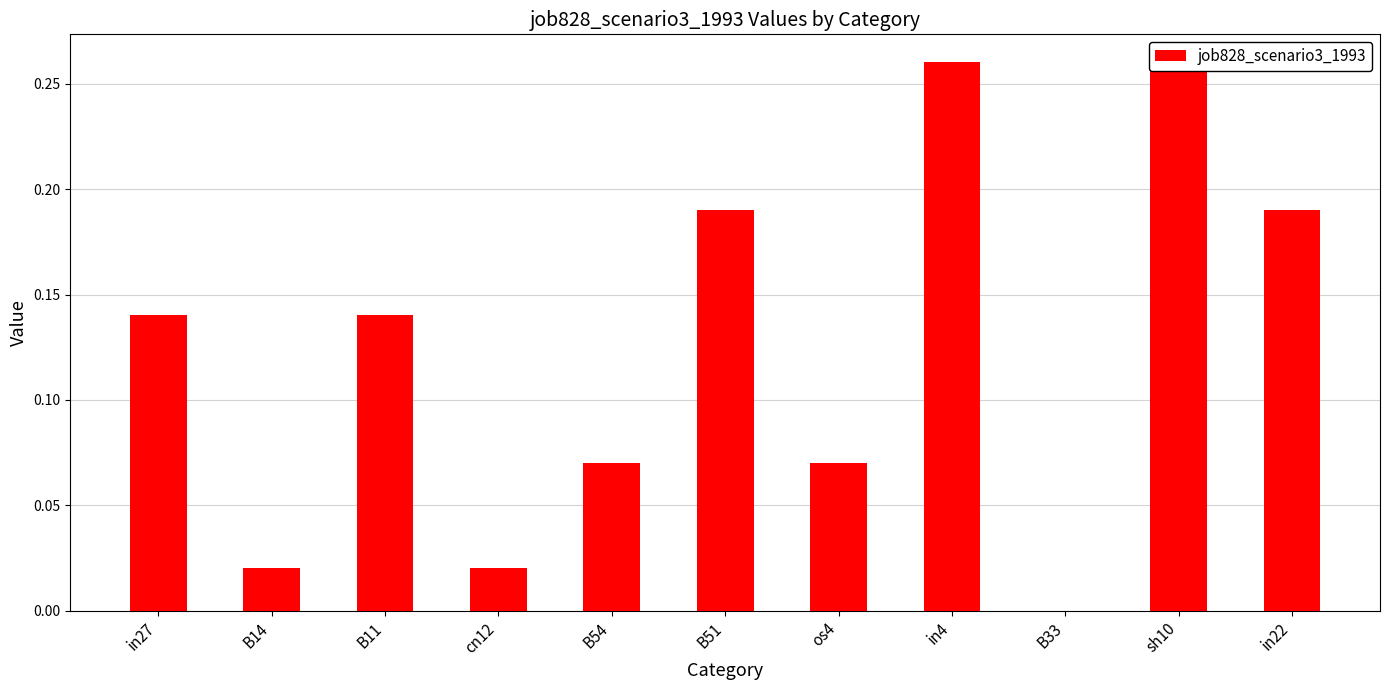

Reading left to right, extract all data points from this chart.

0.1	0.0	0.1	0.0	0.1	0.2	0.1	0.3	0.0	0.3	0.2